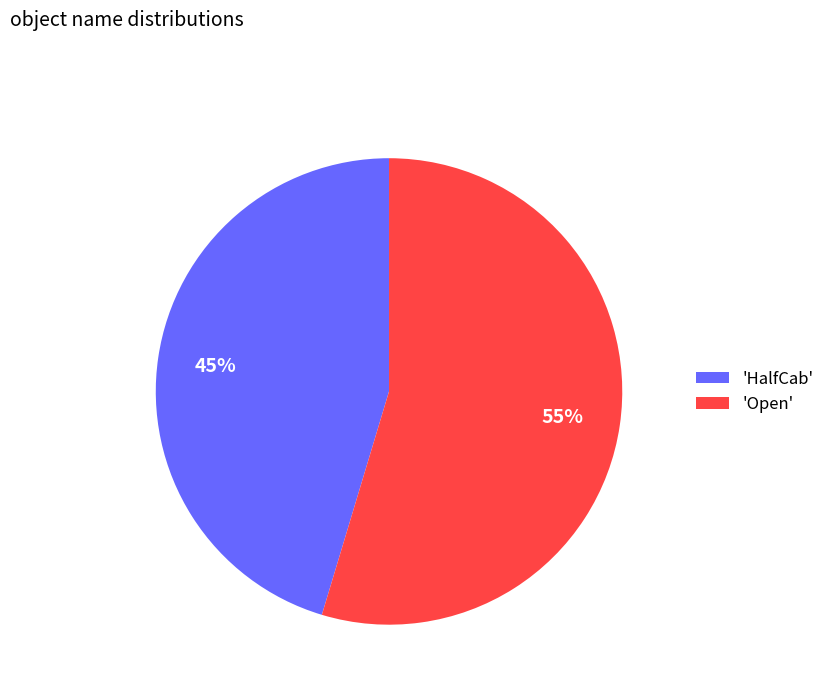

True or false: 'HalfCab' accounts for 45% of the total.

True